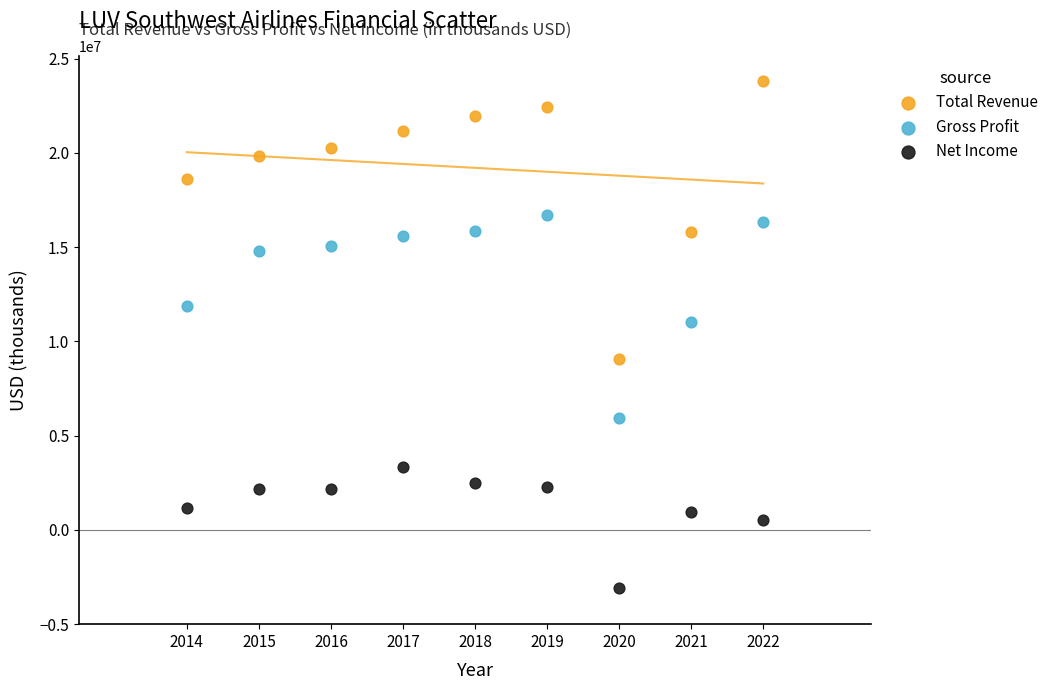

Across all series, what Y value is closest to 10370000?

11024000